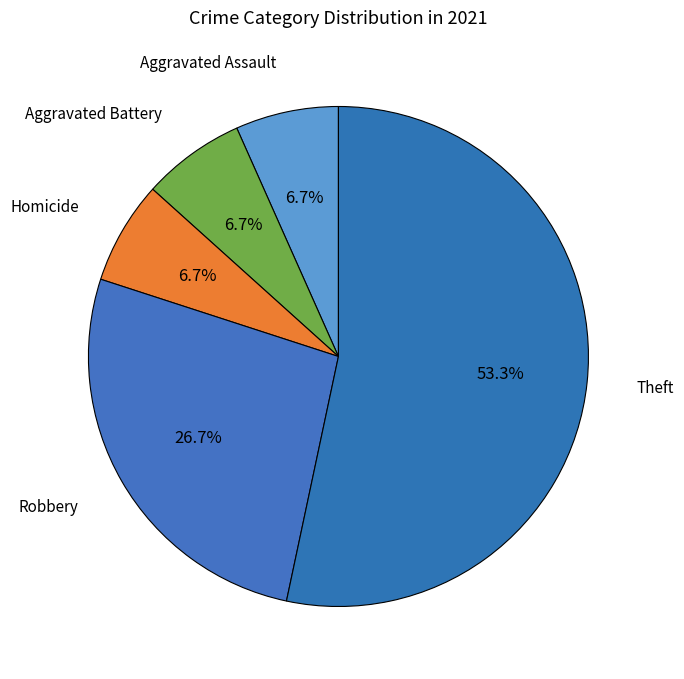

Combined, do Homicide and Theft account for over 50%?

Yes